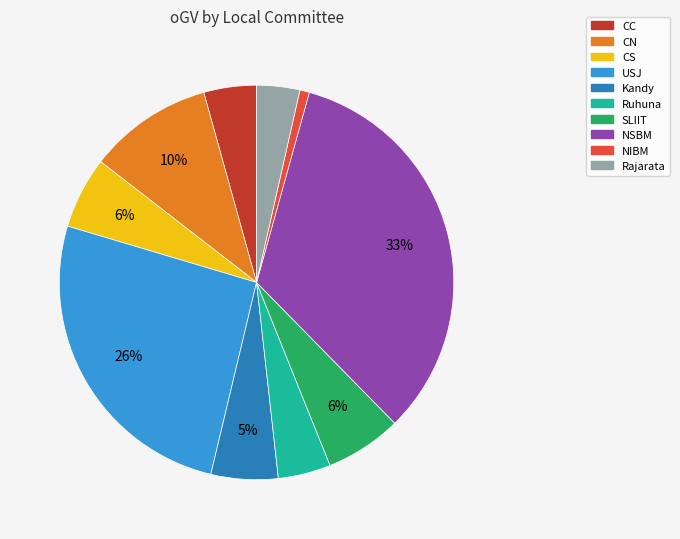

Is it true that NSBM is 48% of the pie?

False